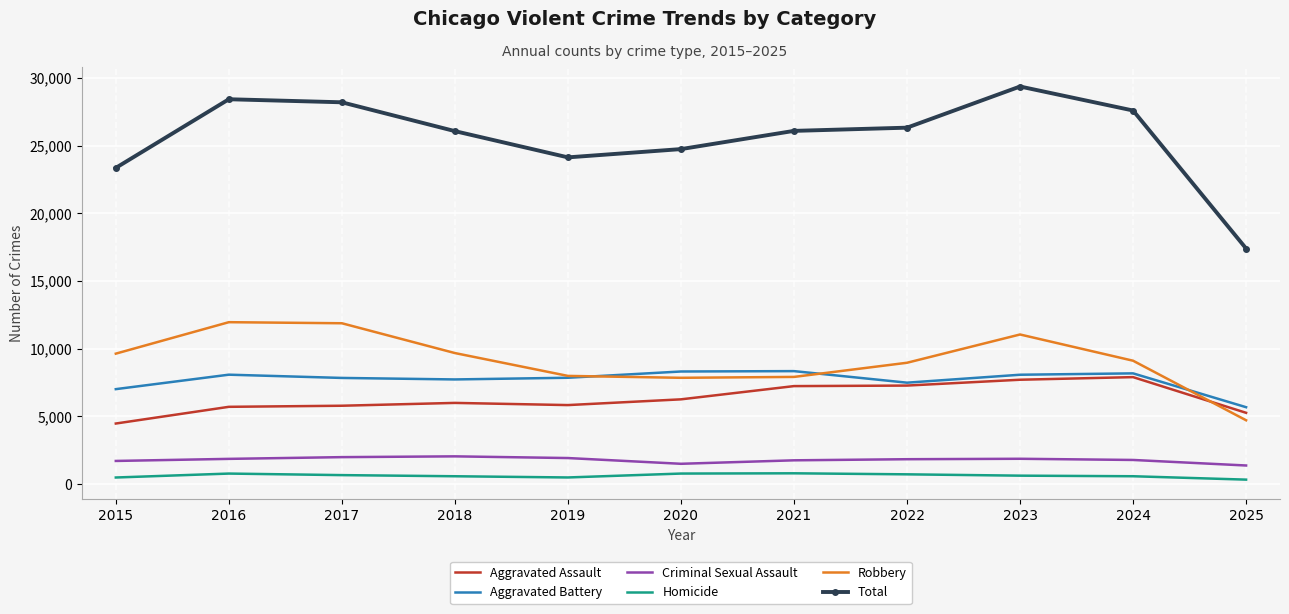

True or false: Aggravated Battery has a value of 7845 at 2017.

True